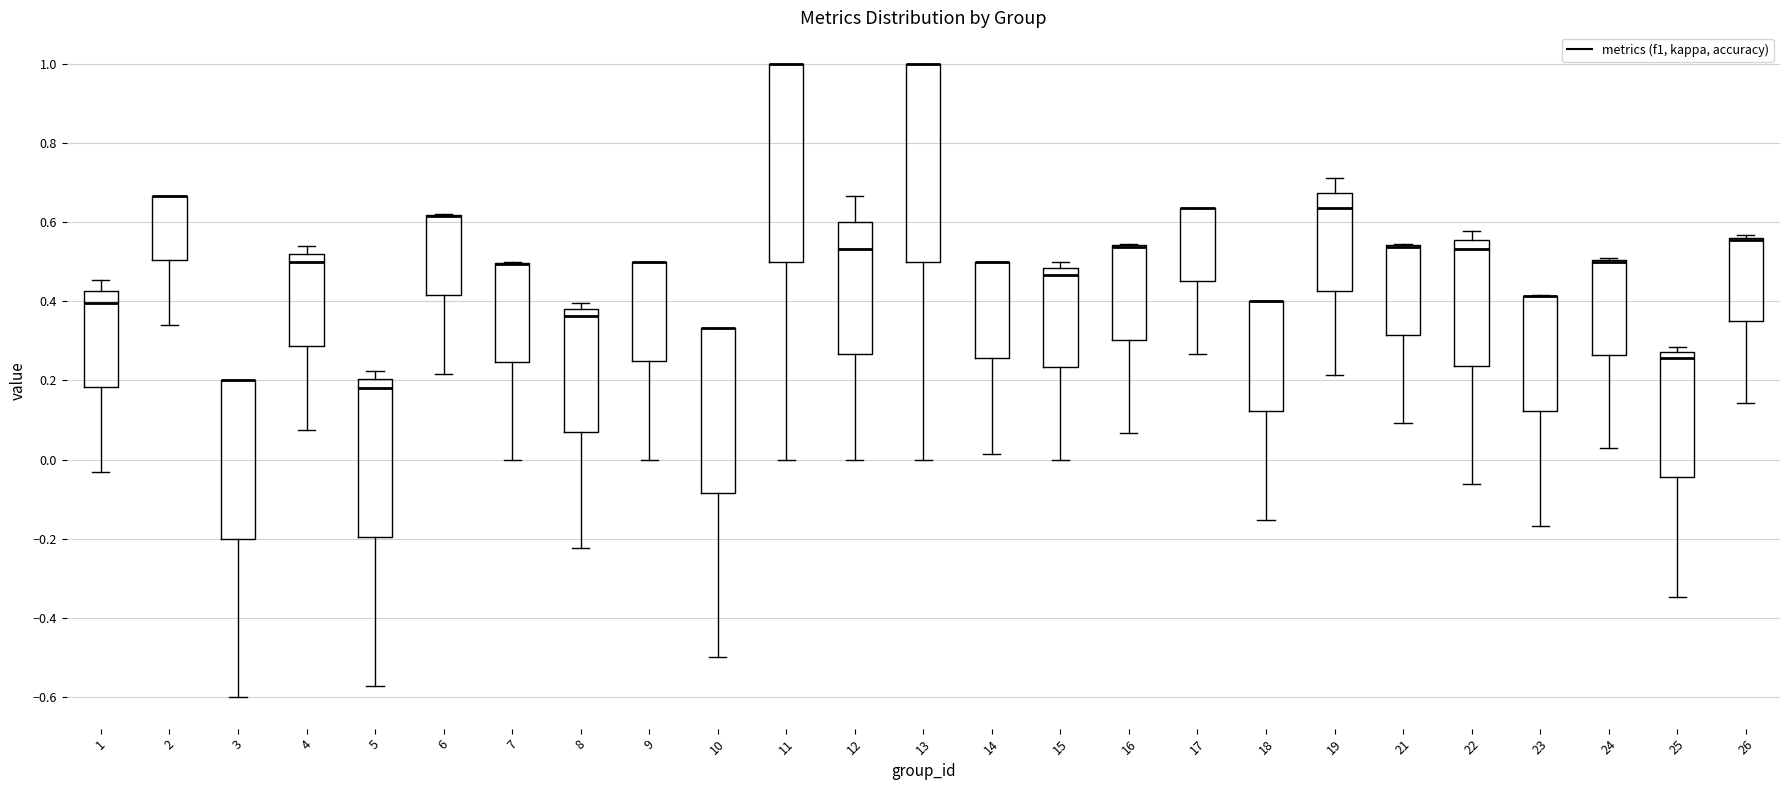

Reading left to right, read every box against the y-axis: the position of its median line, the range the box covers, and the ends of its whiskers. The values are not printed on the chart, so give them approximately, as read against the axis.

1: median 0.40, box 0.18 to 0.42, whiskers -0.04 to 0.46
2: median 0.66 (drawn on the box's upper edge), box 0.50 to 0.66, whiskers 0.34 to 0.66
3: median 0.20 (drawn on the box's upper edge), box -0.20 to 0.20, whiskers -0.60 to 0.20
4: median 0.50, box 0.28 to 0.52, whiskers 0.08 to 0.54
5: median 0.18, box -0.20 to 0.20, whiskers -0.58 to 0.22
6: median 0.62 (drawn on the box's upper edge), box 0.42 to 0.62, whiskers 0.22 to 0.62
7: median 0.50 (drawn on the box's upper edge), box 0.24 to 0.50, whiskers 0.00 to 0.50
8: median 0.36, box 0.08 to 0.38, whiskers -0.22 to 0.40
9: median 0.50 (drawn on the box's upper edge), box 0.26 to 0.50, whiskers 0.00 to 0.50
10: median 0.34 (drawn on the box's upper edge), box -0.08 to 0.34, whiskers -0.50 to 0.34
11: median 1.00 (drawn on the box's upper edge), box 0.50 to 1.00, whiskers 0.00 to 1.00
12: median 0.54, box 0.26 to 0.60, whiskers 0.00 to 0.66
13: median 1.00 (drawn on the box's upper edge), box 0.50 to 1.00, whiskers 0.00 to 1.00
14: median 0.50 (drawn on the box's upper edge), box 0.26 to 0.50, whiskers 0.02 to 0.50
15: median 0.46, box 0.24 to 0.48, whiskers 0.00 to 0.50
16: median 0.54 (drawn on the box's upper edge), box 0.30 to 0.54, whiskers 0.06 to 0.54
17: median 0.64 (drawn on the box's upper edge), box 0.46 to 0.64, whiskers 0.26 to 0.64
18: median 0.40 (drawn on the box's upper edge), box 0.12 to 0.40, whiskers -0.16 to 0.40
19: median 0.64, box 0.42 to 0.68, whiskers 0.22 to 0.72
21: median 0.54 (drawn on the box's upper edge), box 0.32 to 0.54, whiskers 0.10 to 0.54
22: median 0.54, box 0.24 to 0.56, whiskers -0.06 to 0.58
23: median 0.42 (drawn on the box's upper edge), box 0.12 to 0.42, whiskers -0.16 to 0.42
24: median 0.50 (drawn on the box's upper edge), box 0.26 to 0.50, whiskers 0.02 to 0.52
25: median 0.26, box -0.04 to 0.28, whiskers -0.34 to 0.28 (just above the box's upper edge)
26: median 0.56 (drawn on the box's upper edge), box 0.34 to 0.56, whiskers 0.14 to 0.56